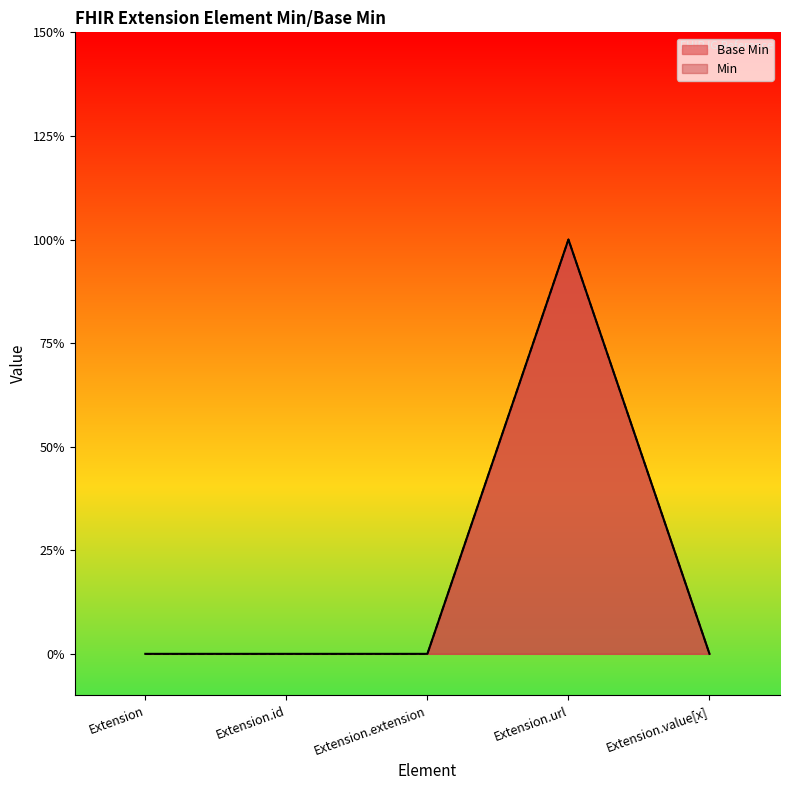

Reading left to right, transcribe all the data shown in this chart.

0	0	0	1	0